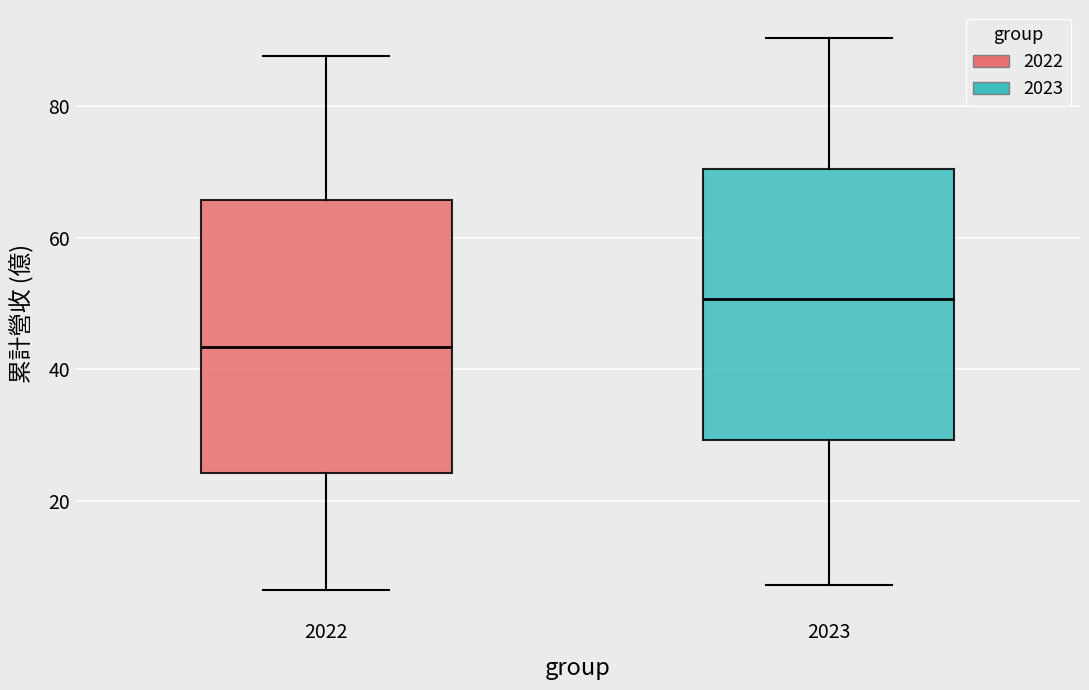

Which box's median line is the highest?

2023